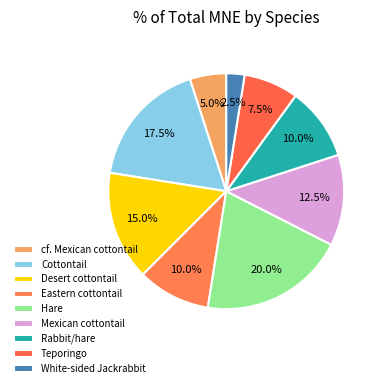

The Desert cottontail slice represents 24% of the pie. True or false?

False